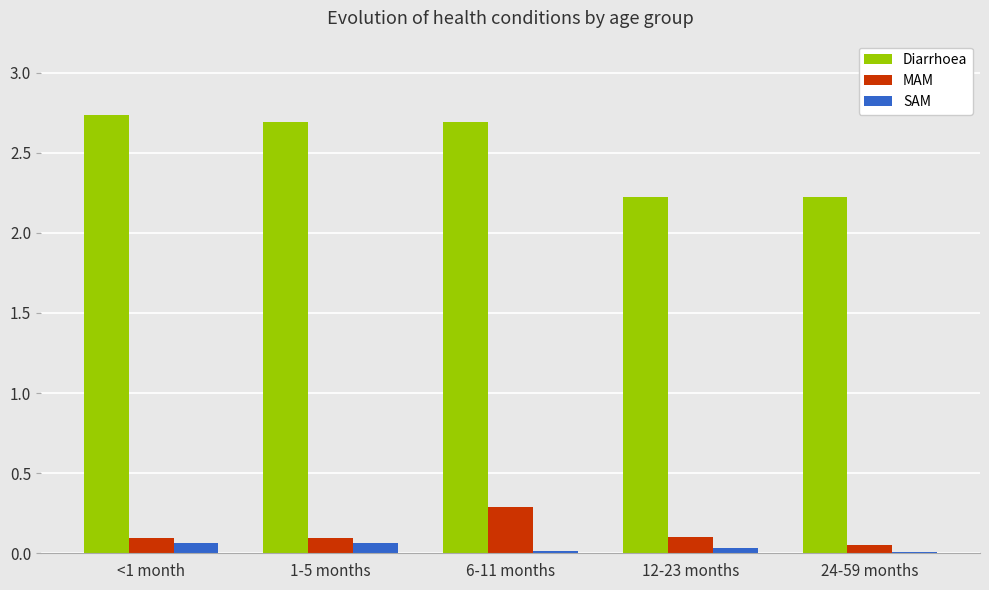

At how many categories does at least one series exceed 0?

5